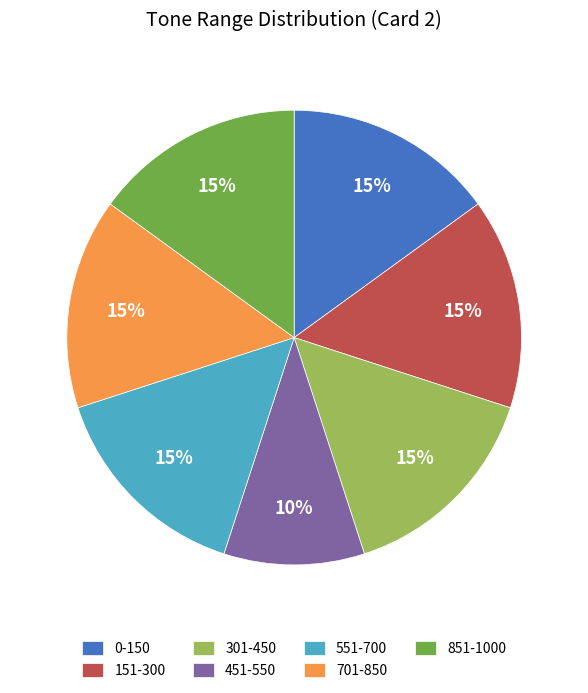

Is the sum of 701-850 and 301-450 greater than half?

No